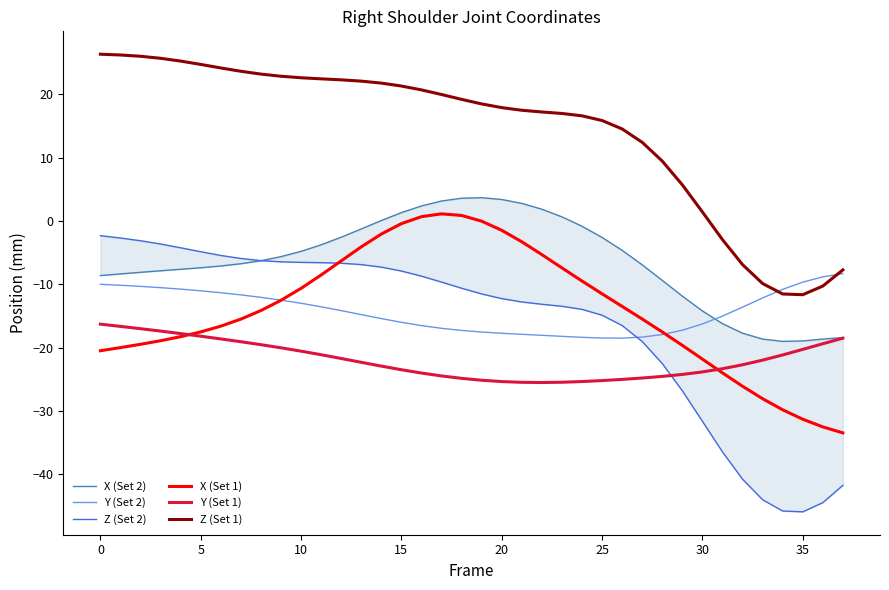

Count the number of data series in this chart.

6